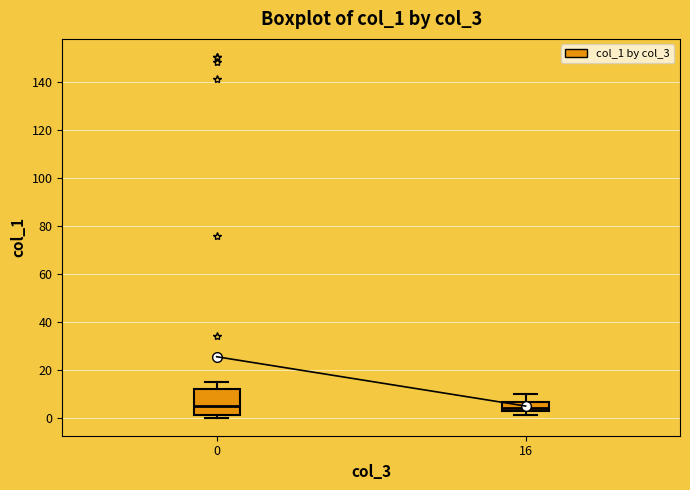

Where does the median line of the box at x = 16 sit on the y-axis? The values are not printed on the chart, so give them approximately, as read against the axis.

4